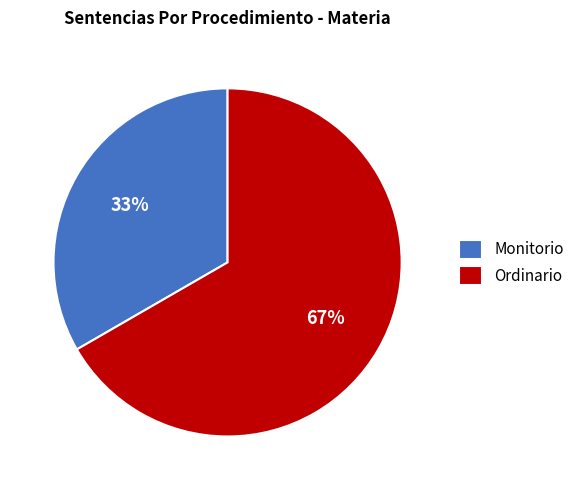

To the nearest percent, what is the average slice percentage?

50%